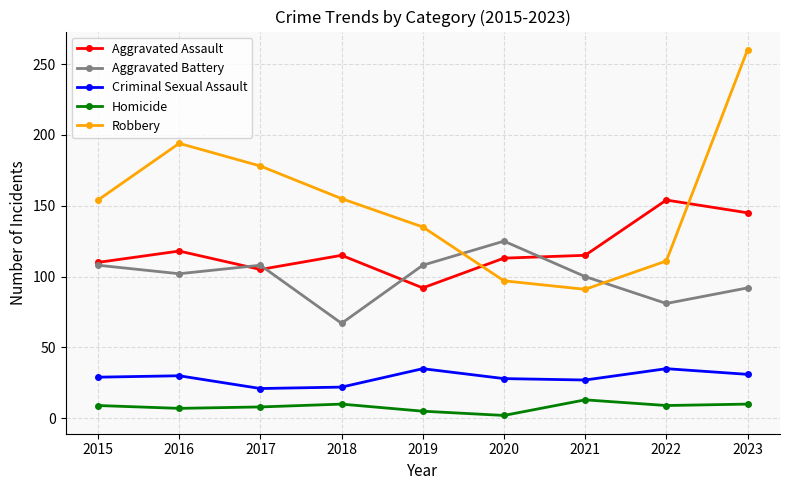

At which label does Aggravated Battery reach its minimum?

2018